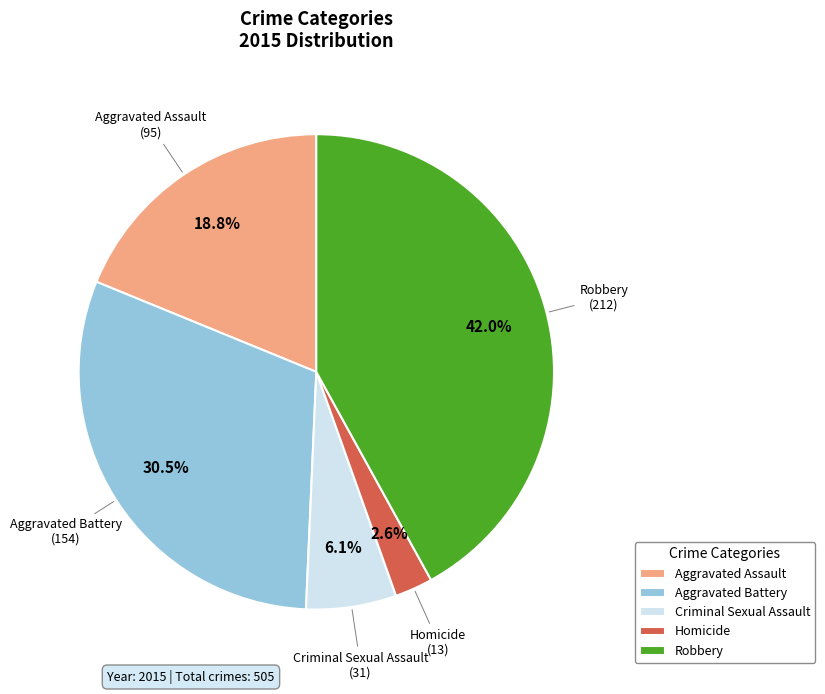

How many slices are in this pie chart?

5